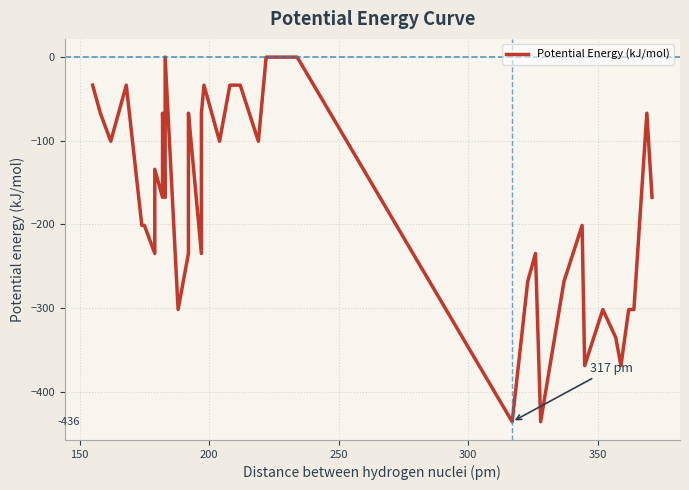

What is the difference between the second highest and second lowest values?

436.0